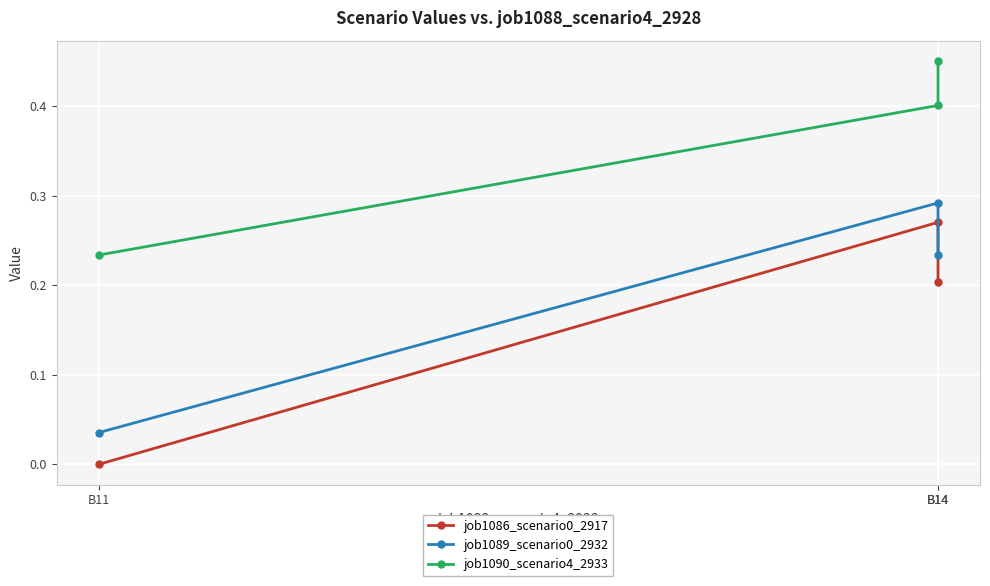

How many lines are shown in the chart?

3